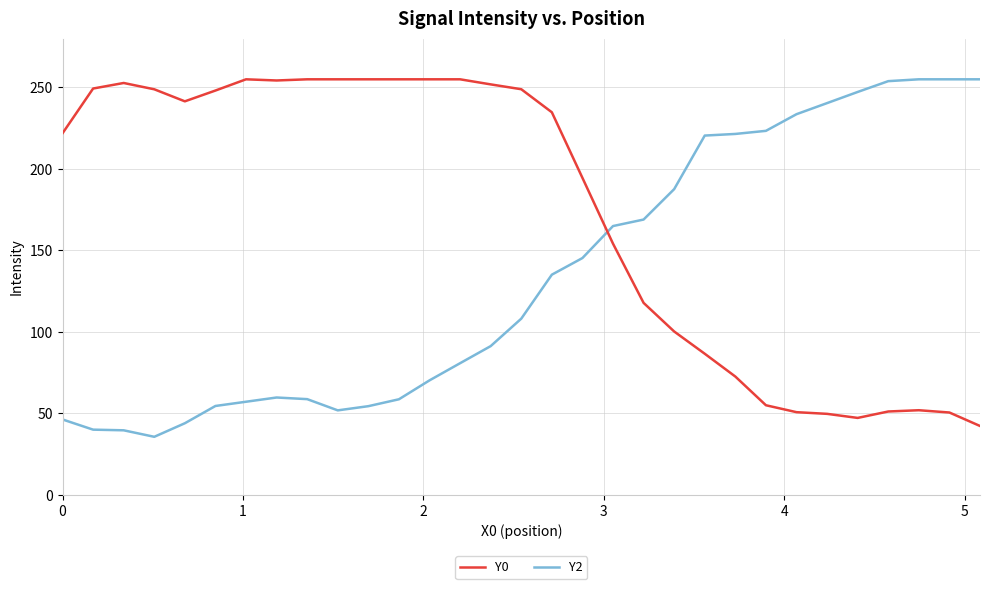

What is the highest value of the Y2 series?

255.0